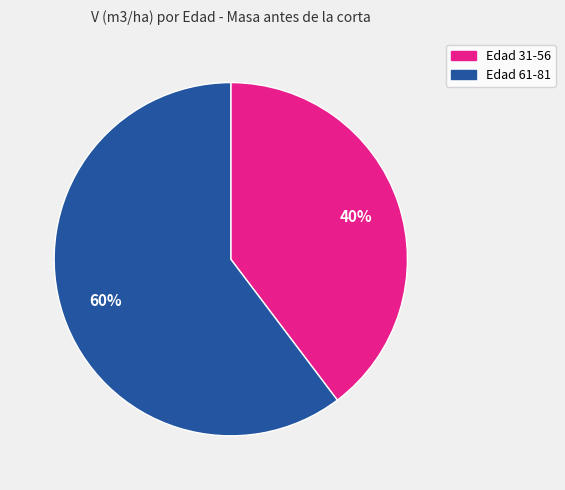

To the nearest percent, what is the combined percentage of Edad 31-56 and Edad 61-81?

100%